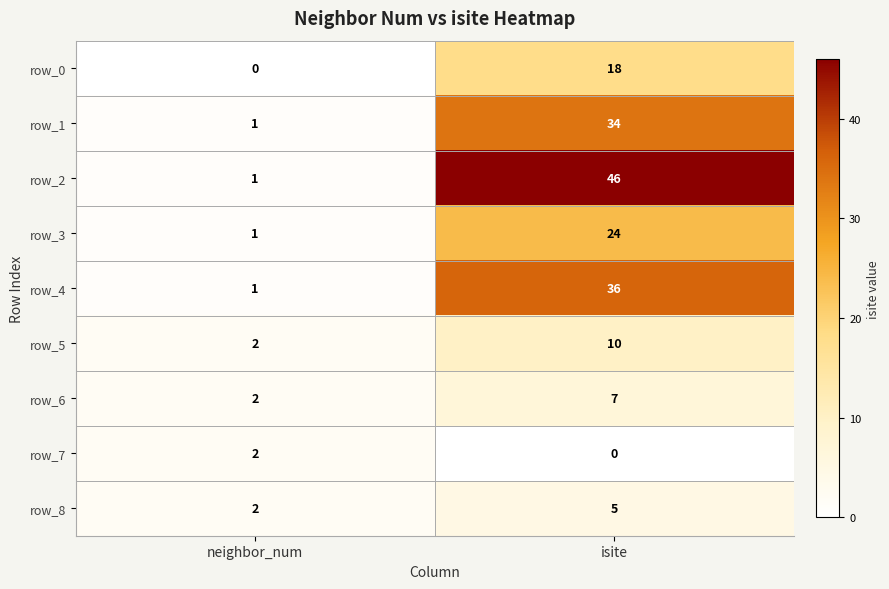

The row_7 series shows 0 at isite. True or false?

True